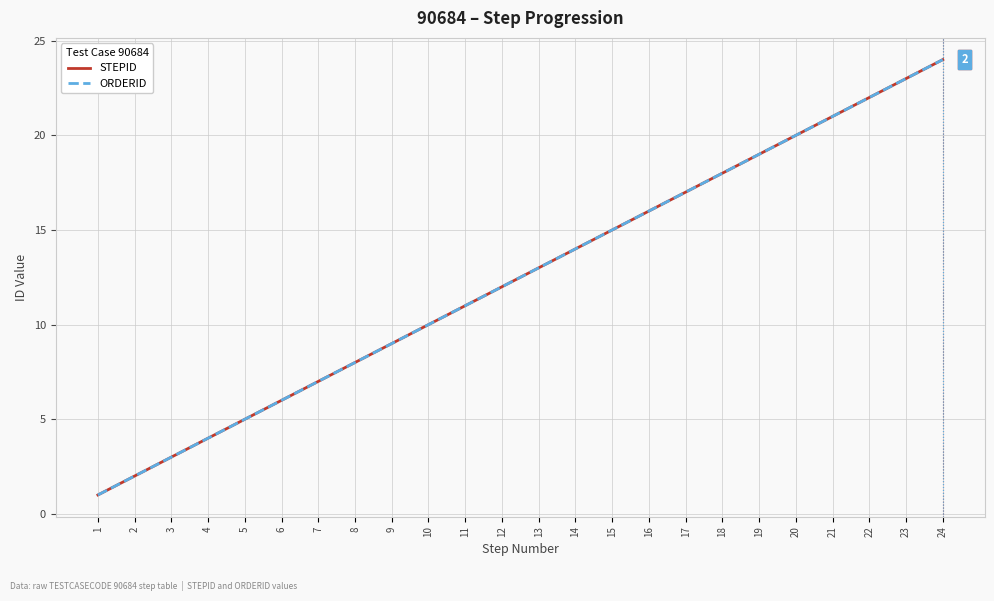

What is the maximum value shown in the chart?

24